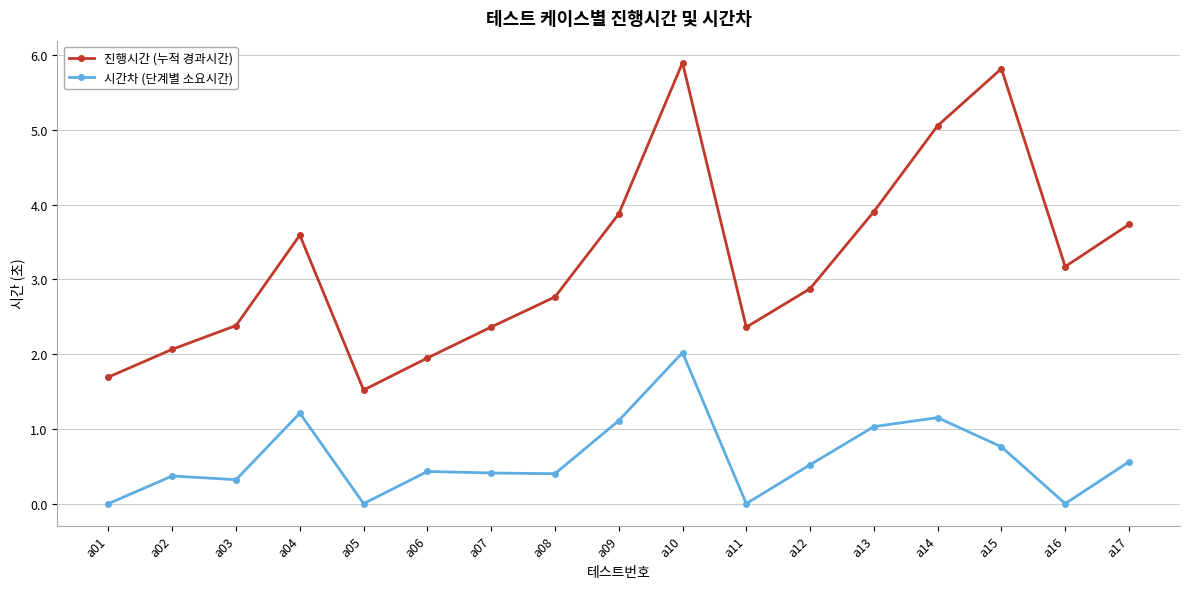

Which series has the largest range (max minus min)?

진행시간 (누적 경과시간)